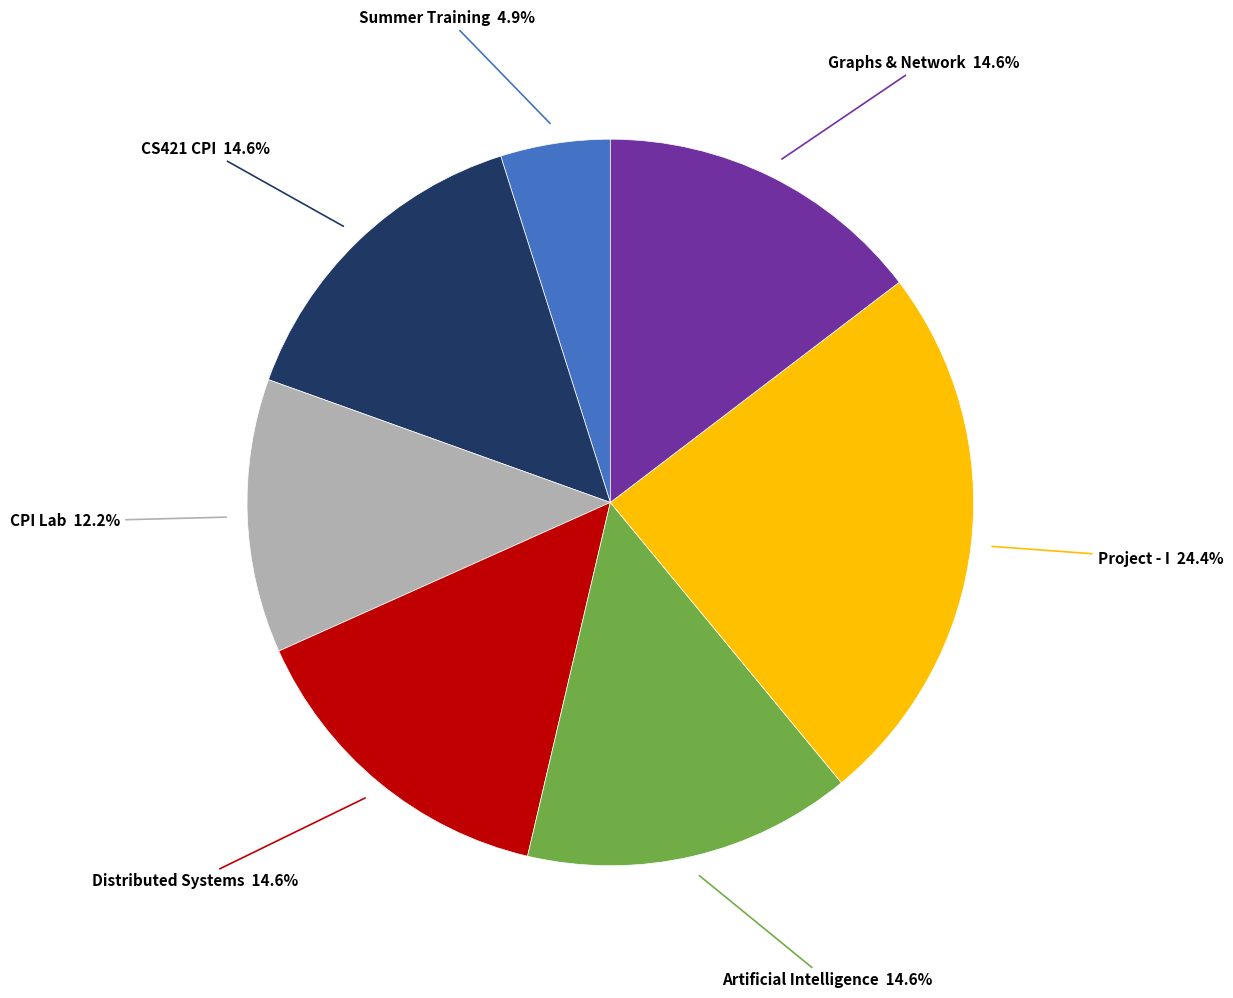

What is the largest slice in the pie chart?

Project - I